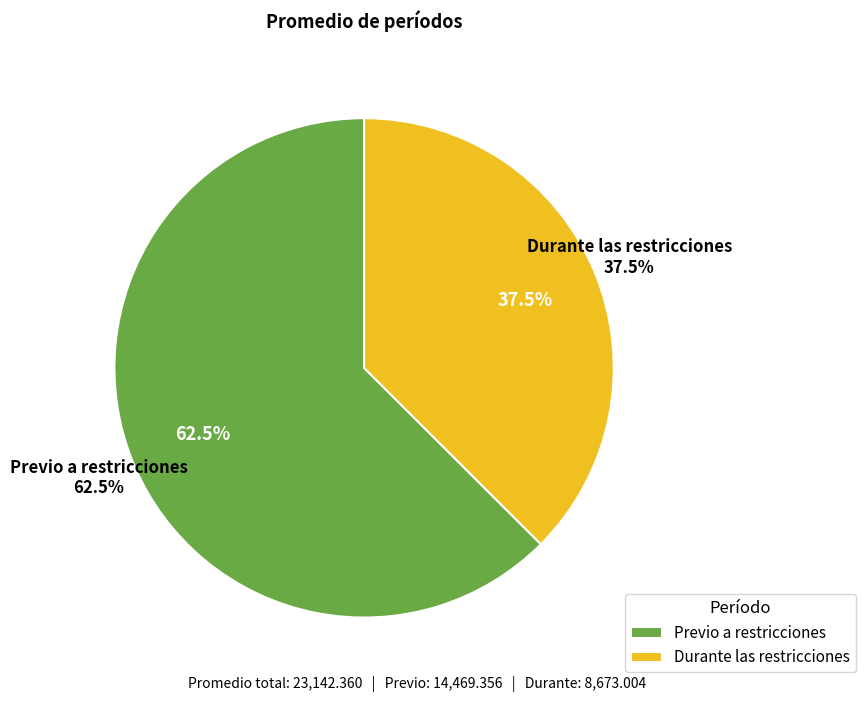

Combined, what portion of the pie is Previo a restricciones and Durante las restricciones?

100.0%